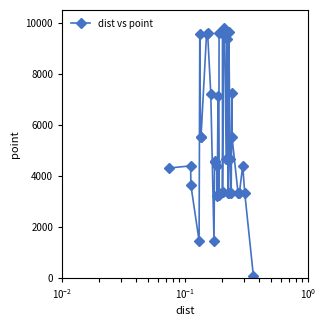

True or false: there are more than 1 points higher than both neighbors.

True